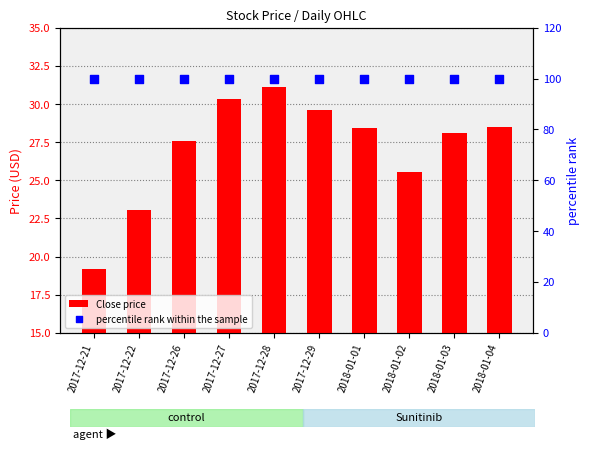

What are all the series names shown in the legend?

Close price, percentile rank within the sample